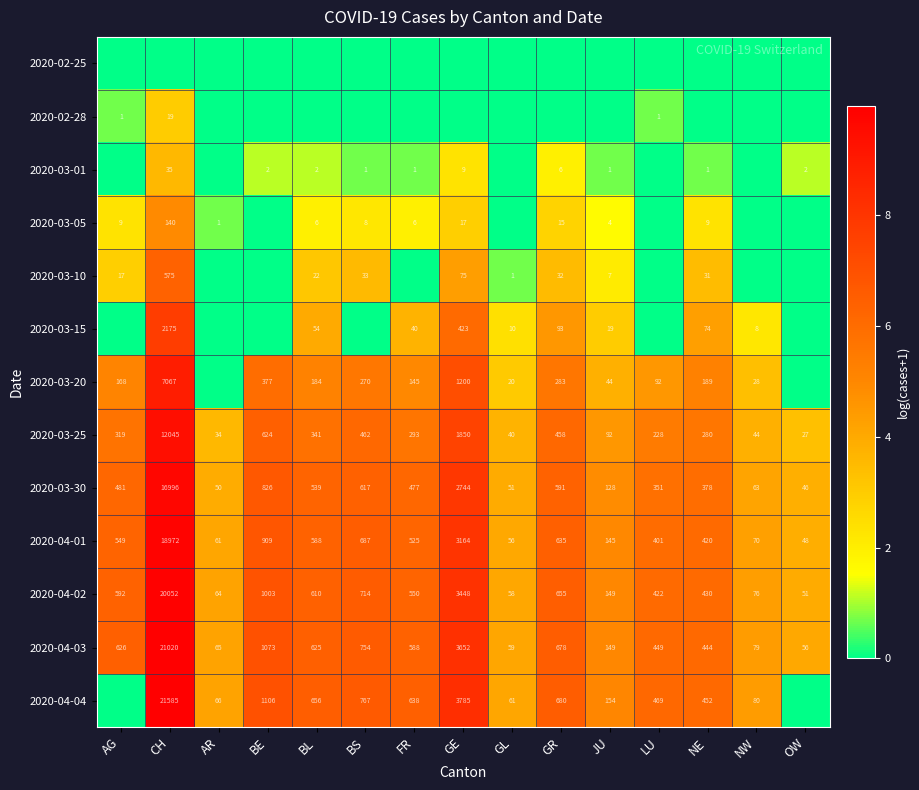

At which label does 2020-03-30 first exceed 477?

AG